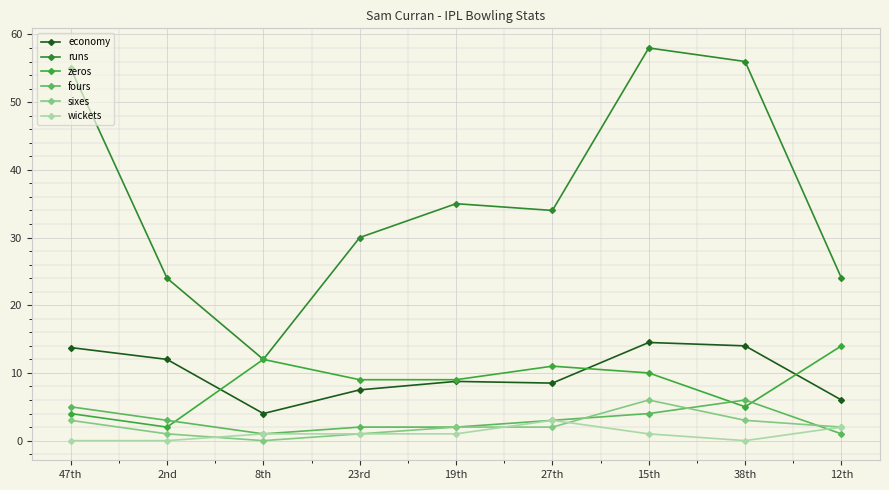

Which series has the largest total across all categories?

runs